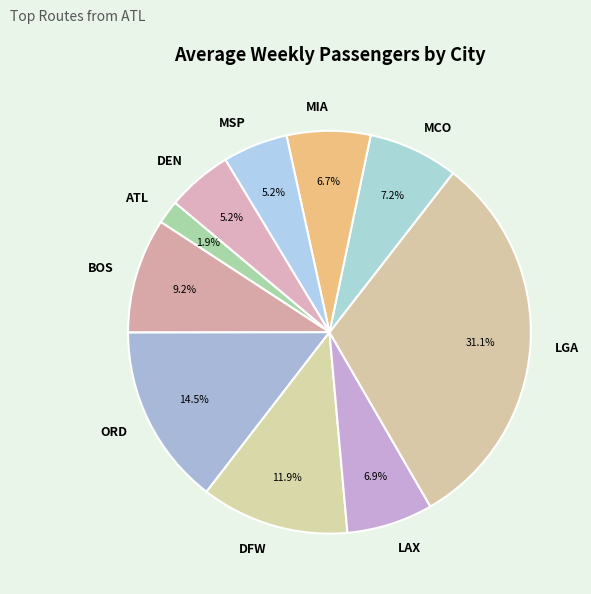

To the nearest percent, what portion does MSP represent?

5%